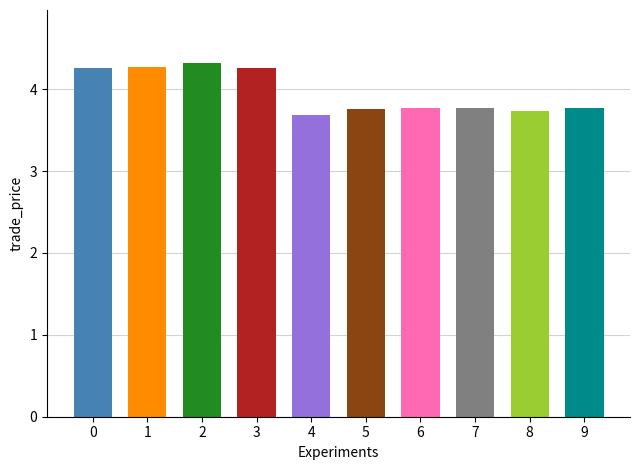

What is the difference between the second highest and minimum values?

0.6